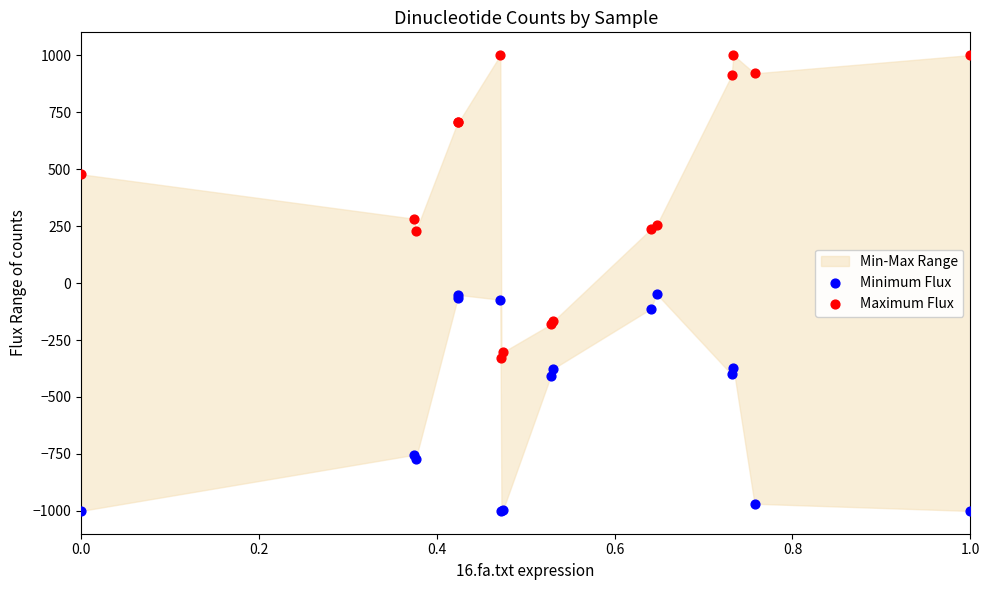

In the Maximum Flux series, what Y value is closest to 335?

282.0